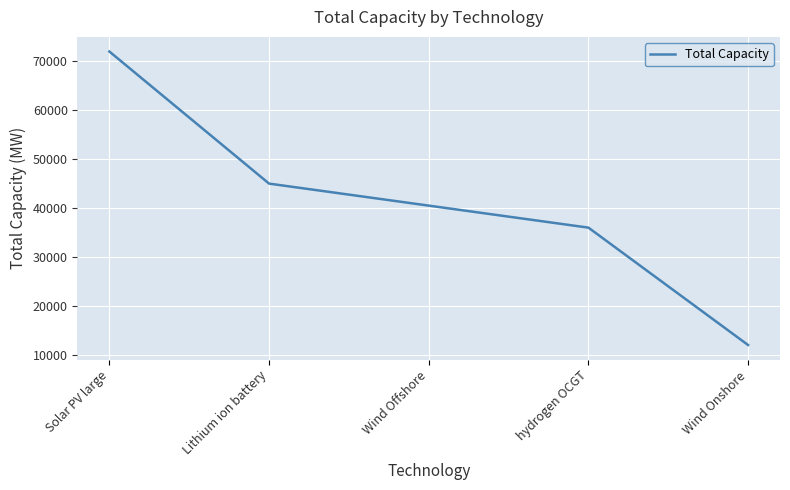

List the labels in order of value, smallest first.

Wind Onshore, hydrogen OCGT, Wind Offshore, Lithium ion battery, Solar PV large